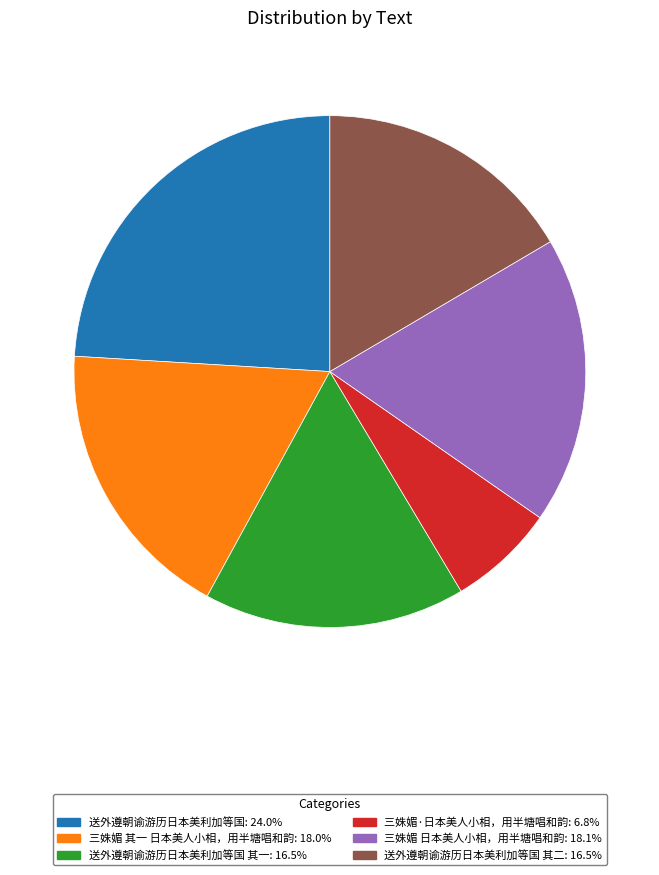

Does any single category account for the majority?

No